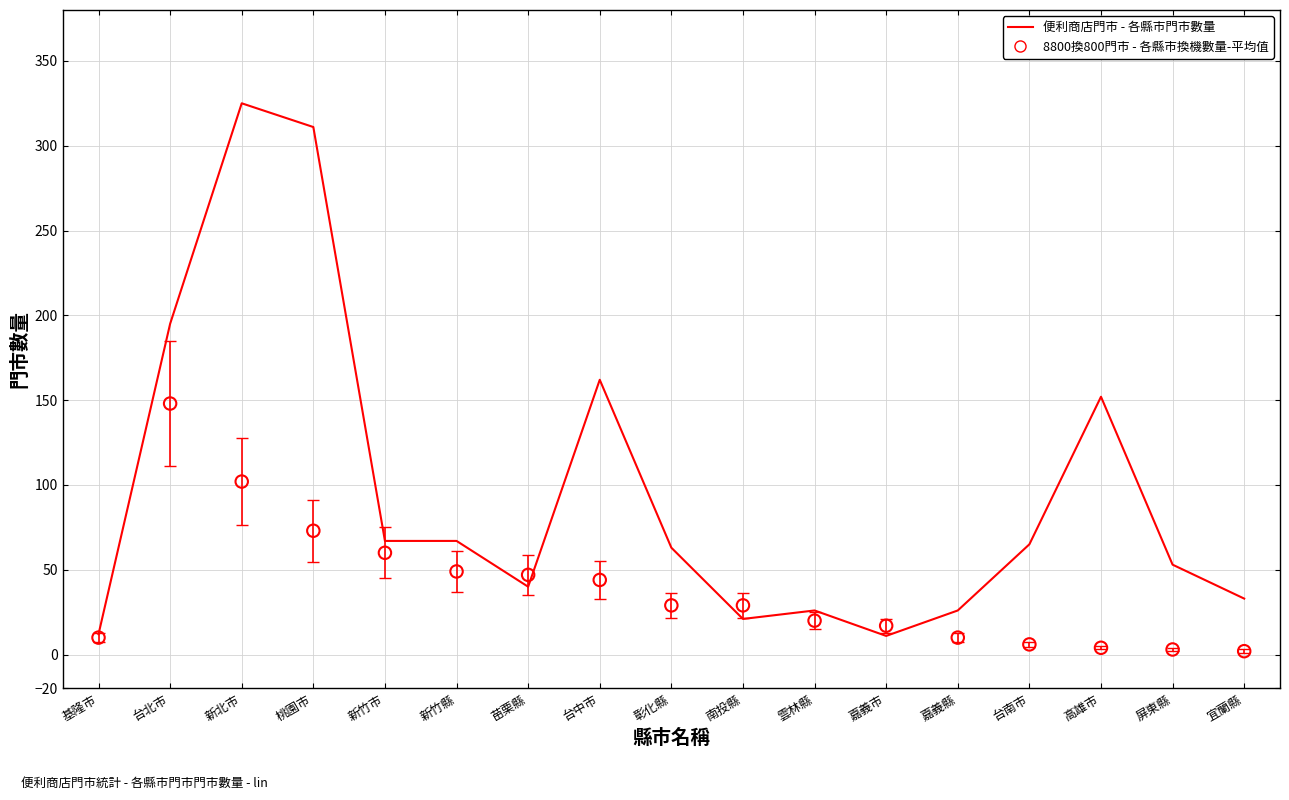

Which series contains the highest Y value?

便利商店門市 - 各縣市門市數量-Concentration